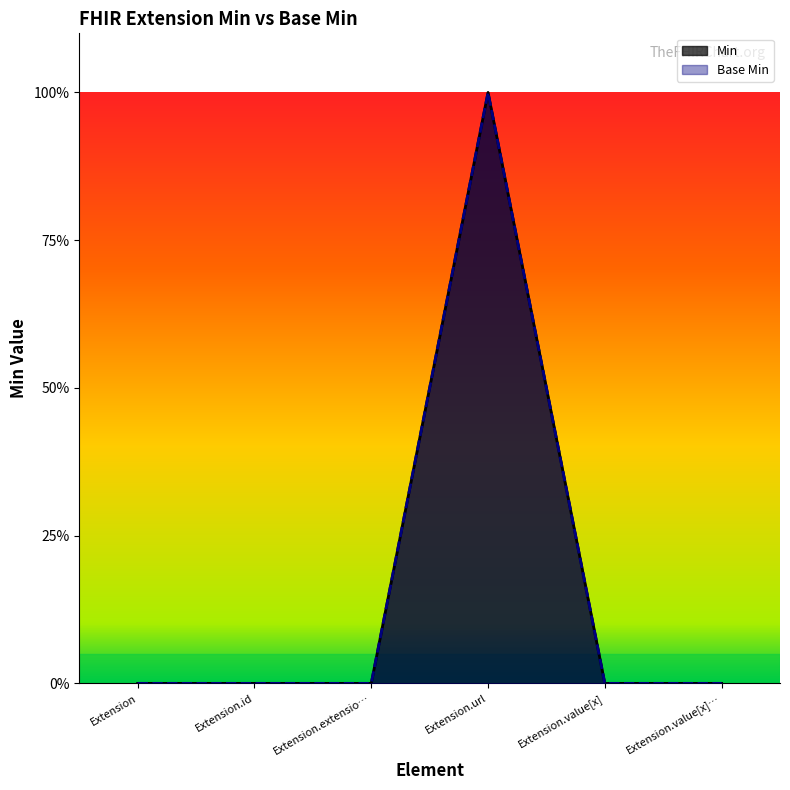

Reading left to right, what are all the values shown in this chart?

Min line: Extension=0	Extension.id=0	Extension.extensio…=0	Extension.url=1	Extension.value[x]=0	Extension.value[x]…=0
Base Min line: Extension=0	Extension.id=0	Extension.extensio…=0	Extension.url=1	Extension.value[x]=0	Extension.value[x]…=0